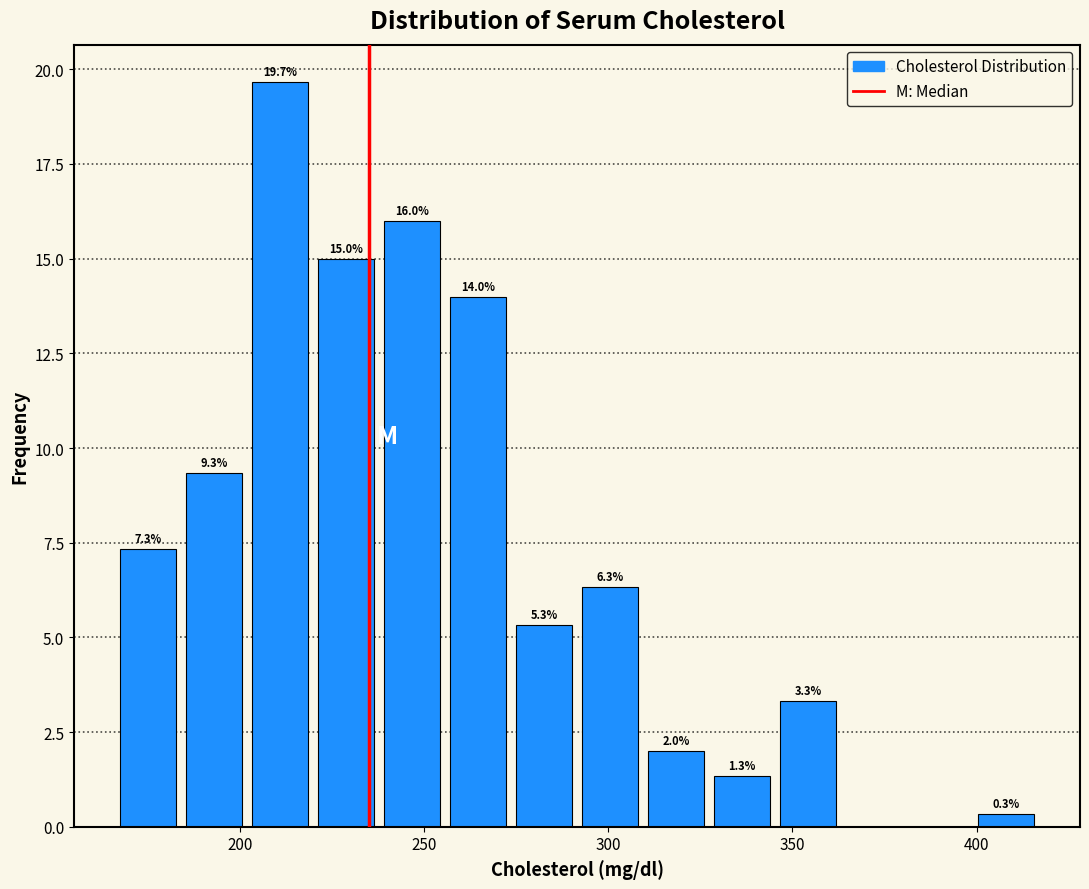

Read against the x-axis, roughly where is the centre of the tallest bar?

210